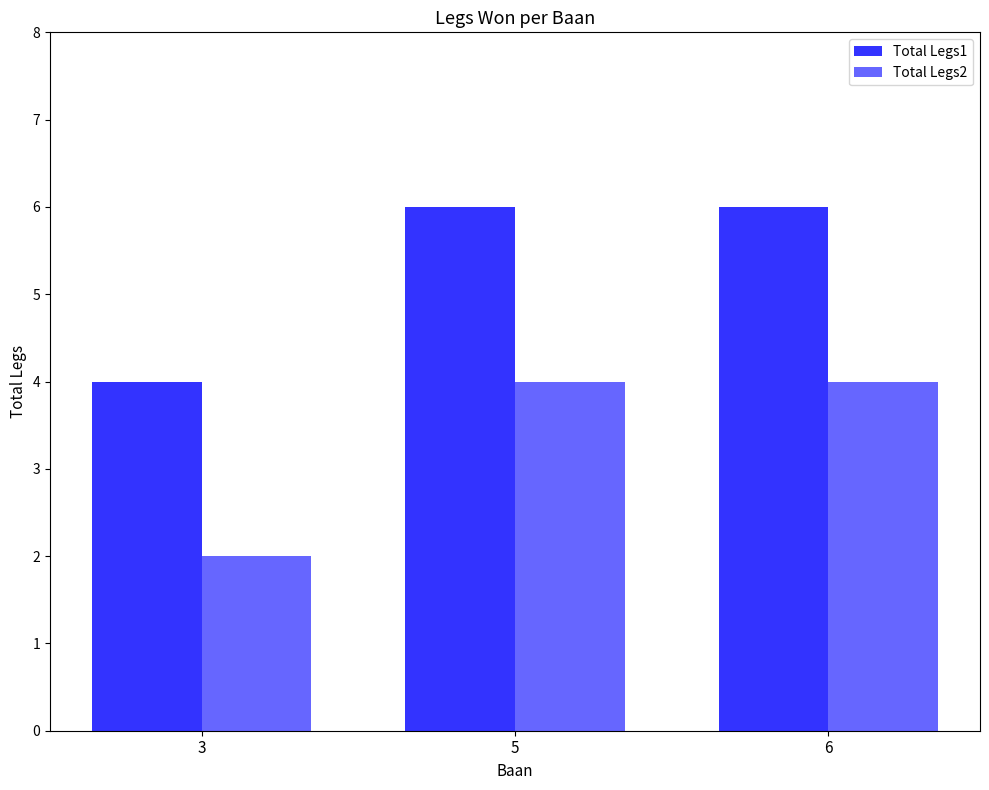

What is the value of the Total Legs1 bar at the 3rd from the left?

6